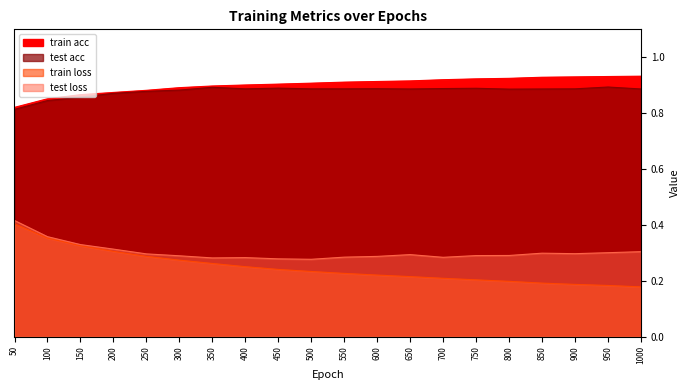

At which category is the sum across all series the highest?

50